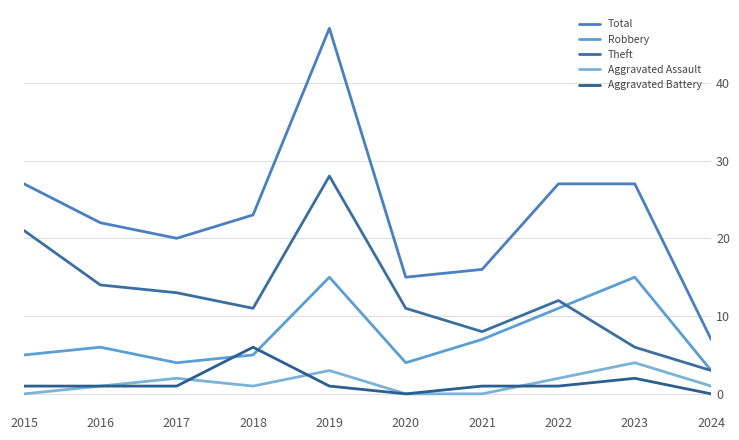

What is the total value across all series at 2019?

94